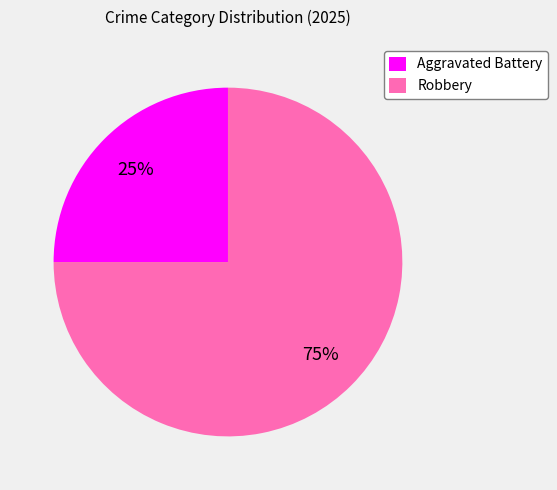

Is the sum of Aggravated Battery and Robbery greater than half?

Yes